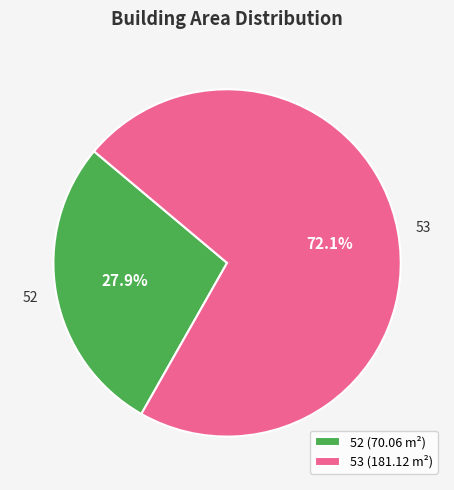

To the nearest percent, what is the average slice percentage?

50%